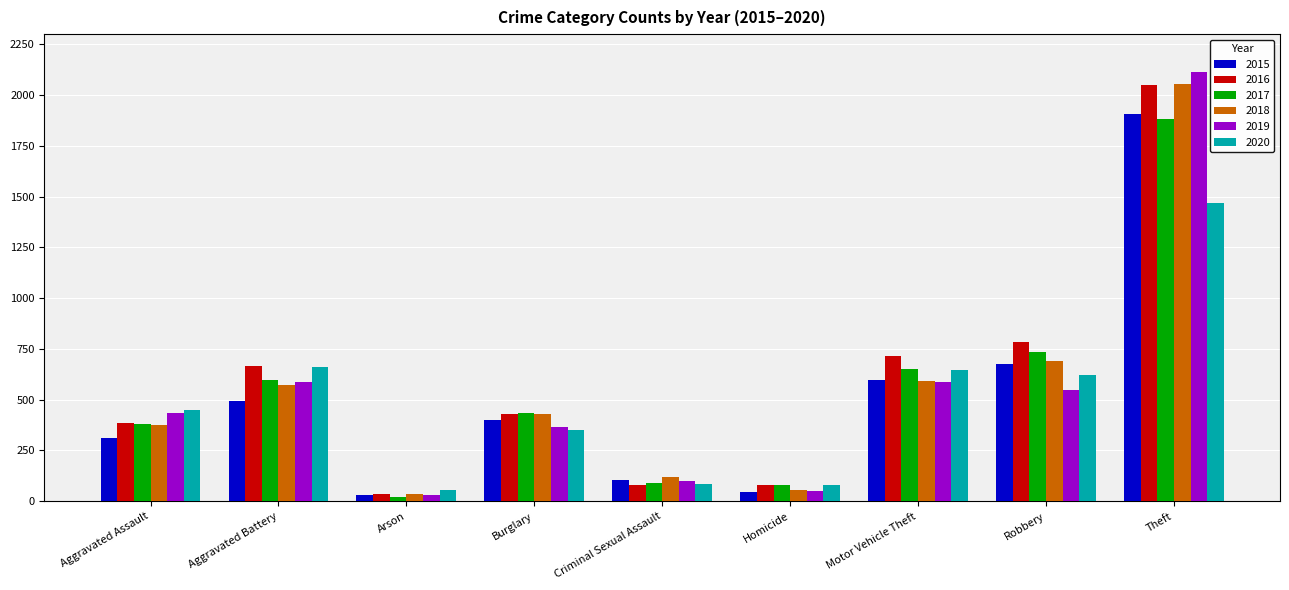

Which label corresponds to the largest value in the chart?

Theft